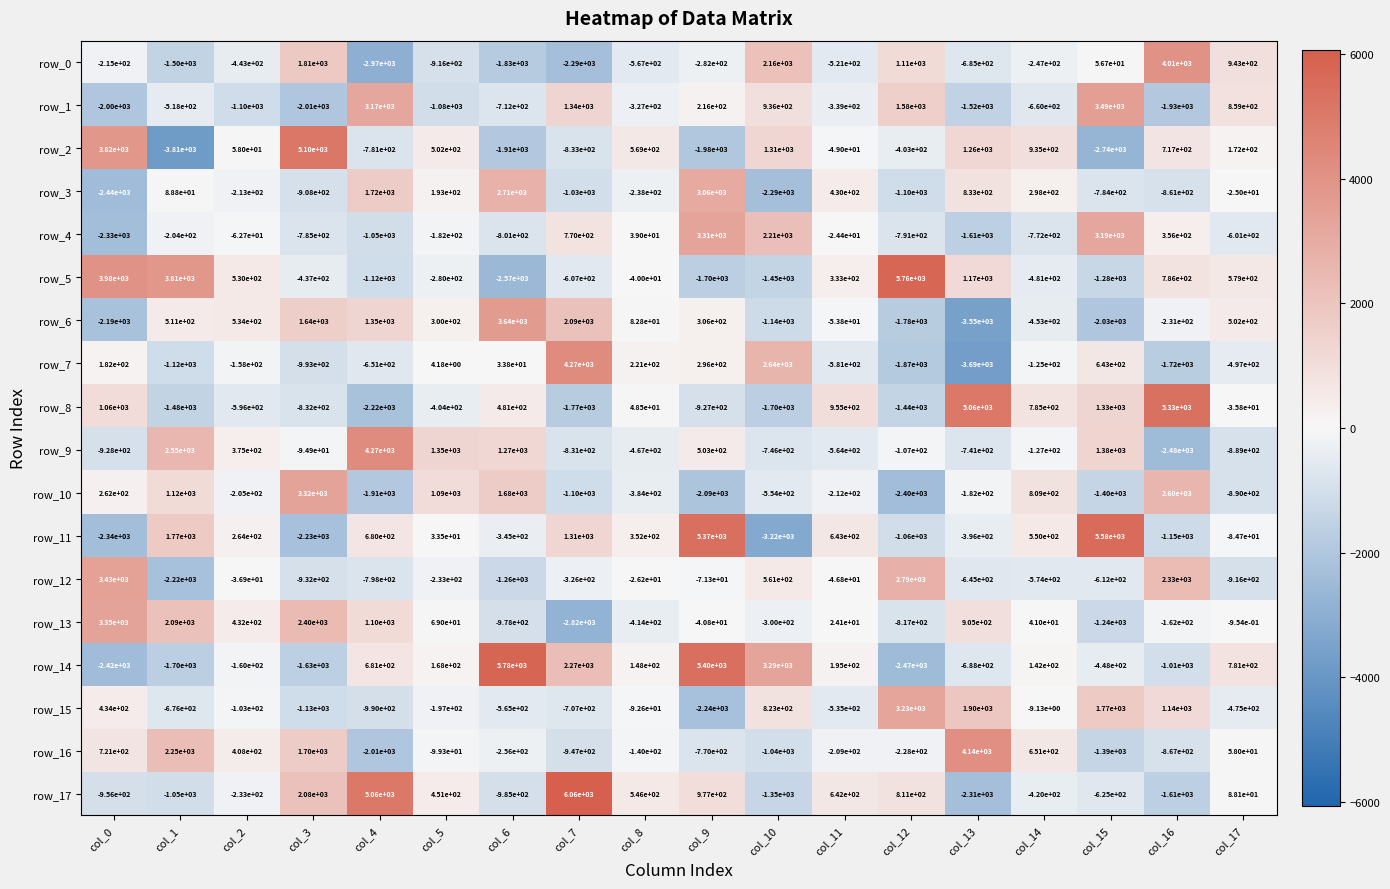

Where is row_7 nearest to the value 290?

col_9